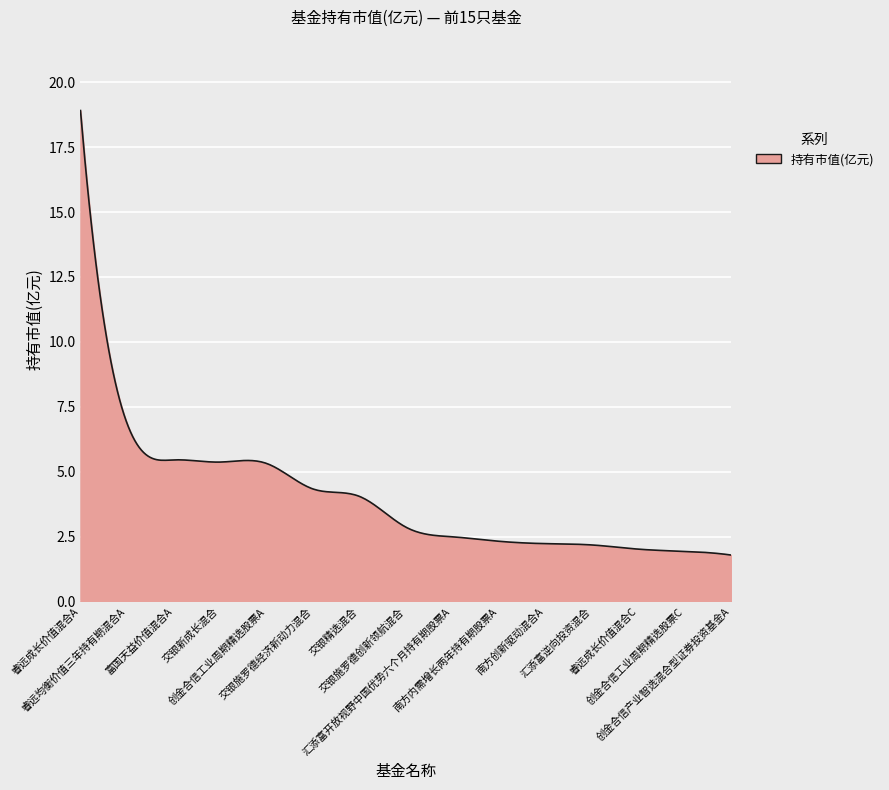

Count the number of data series in this chart.

1